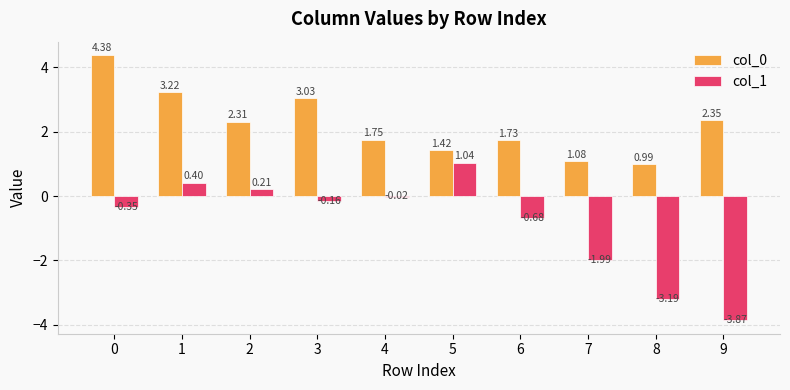

Which series changed the most between 1 and 3?

col_1